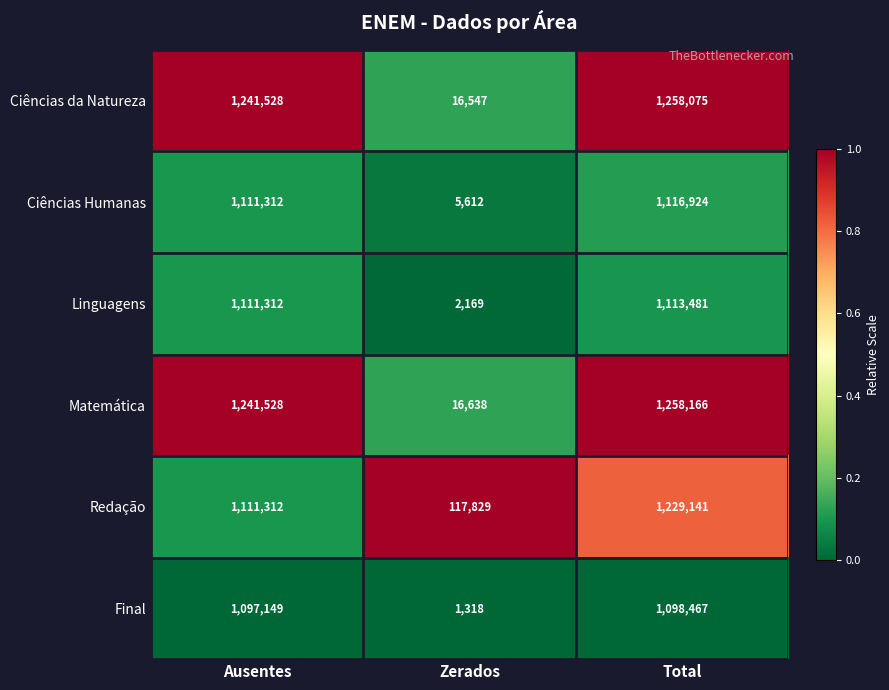

What is the spread (max minus min) of values at Ausentes?

144379